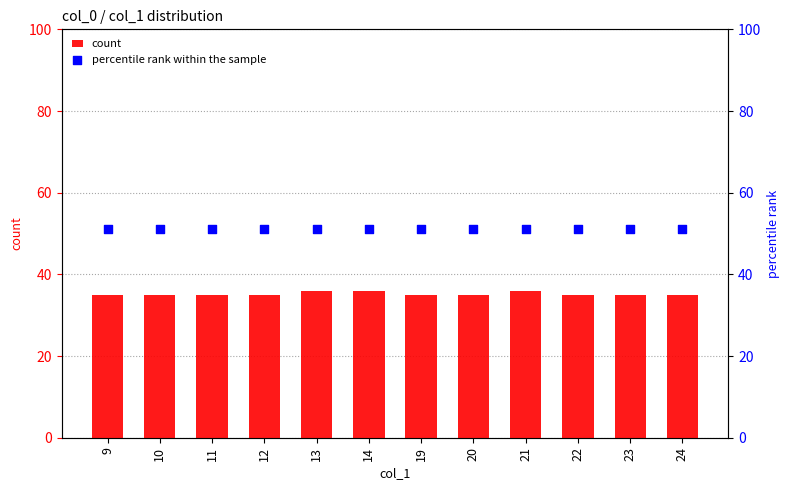

At which category is the sum across all series the highest?

13